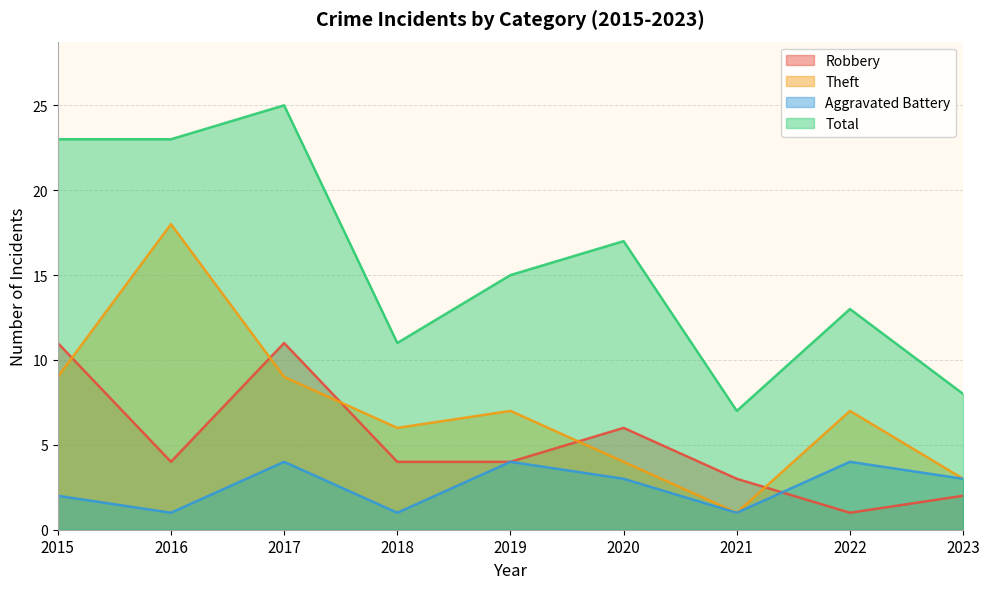

What are all the series names shown in the legend?

Robbery, Theft, Aggravated Battery, Total